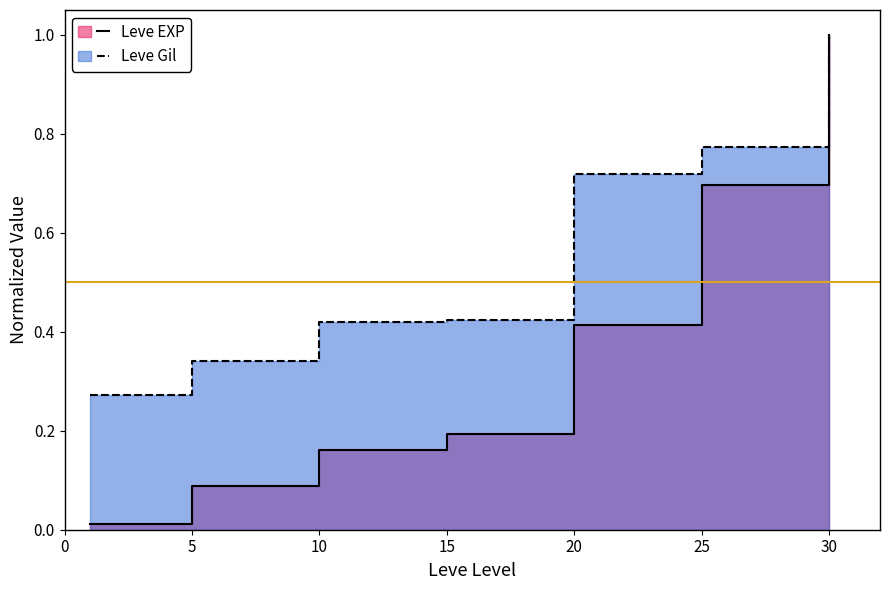

Does the chart display data point markers on the line(s)?

No